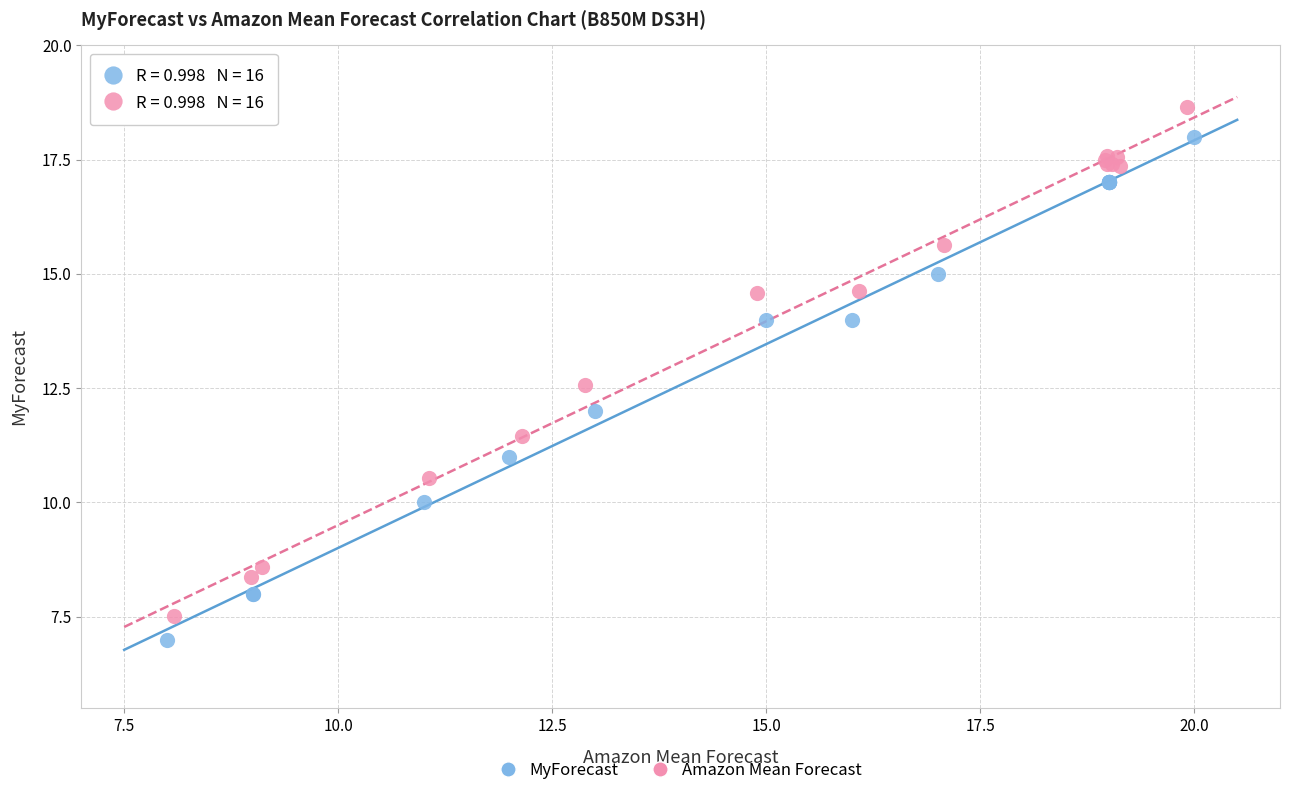

Which series has the widest spread of Y values?

Amazon Mean Forecast